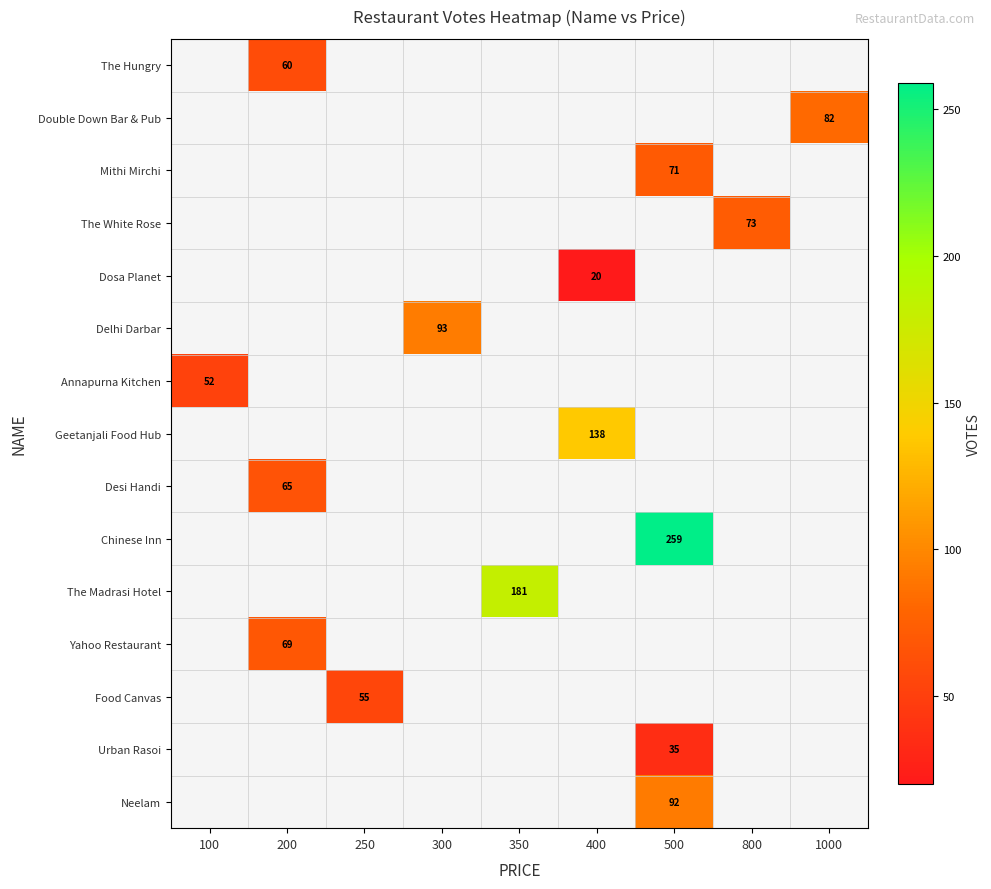

What is the spread (max minus min) of values at 200?

9.0